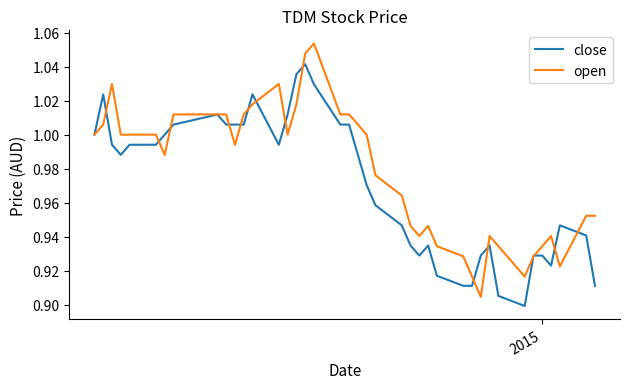

List the series in order of their overall mean, highest first.

open, close